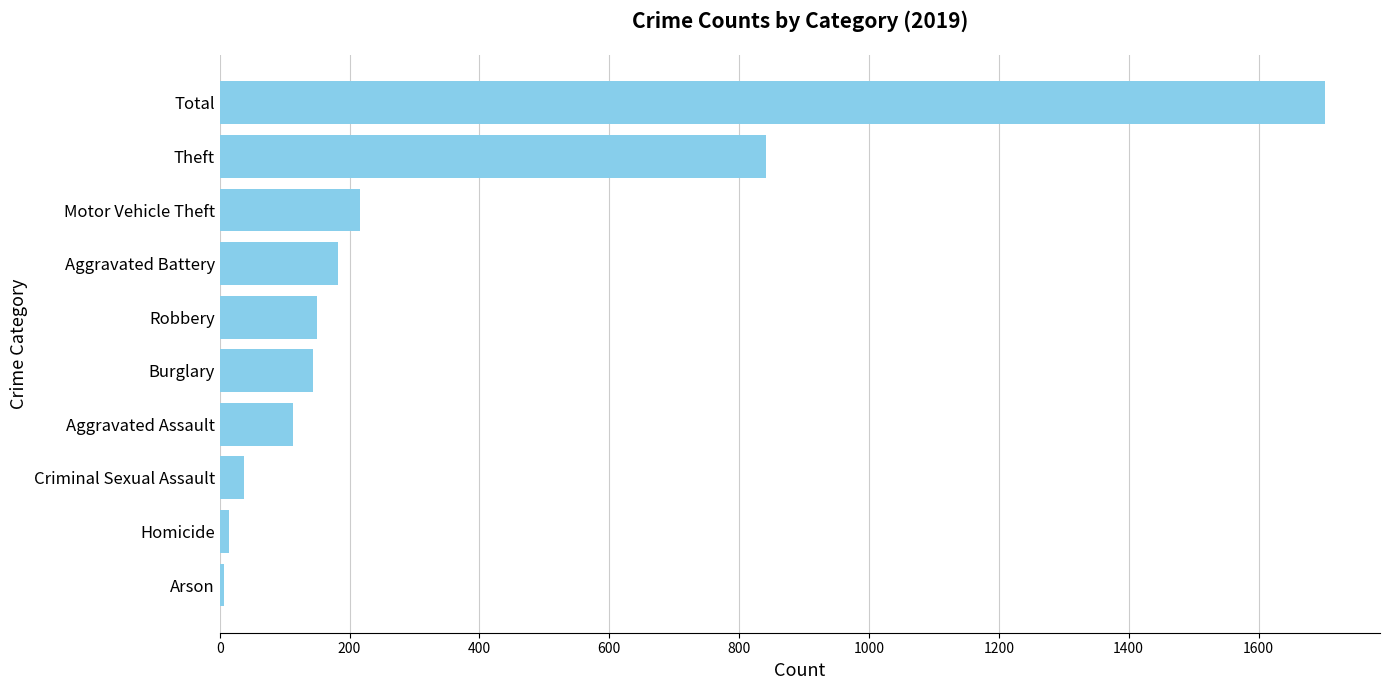

The chart shows a value of 1702 at Total. True or false?

True